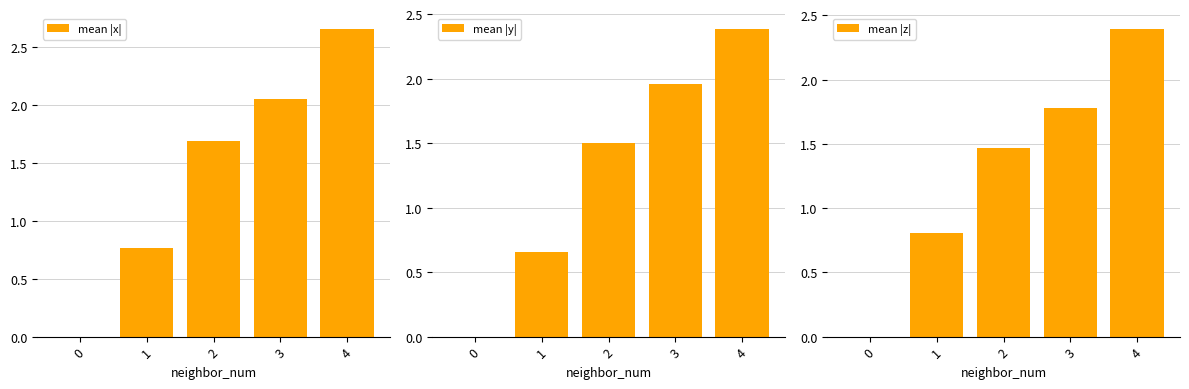

What is the difference between the second highest and minimum values in the mean |z| series?

1.8